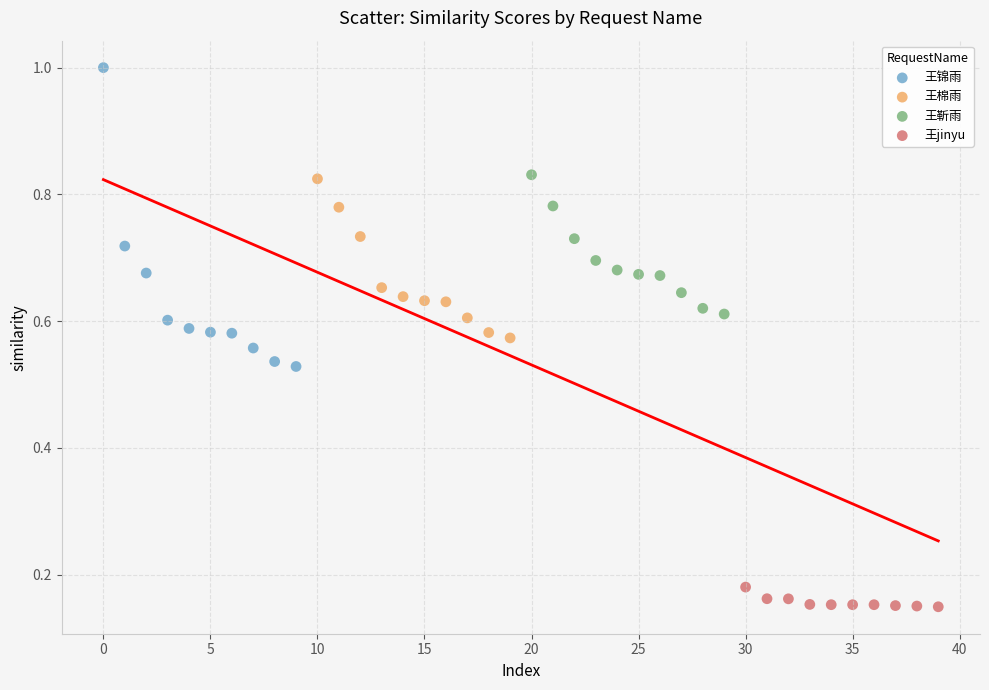

Which series contains the highest Y value?

王锦雨